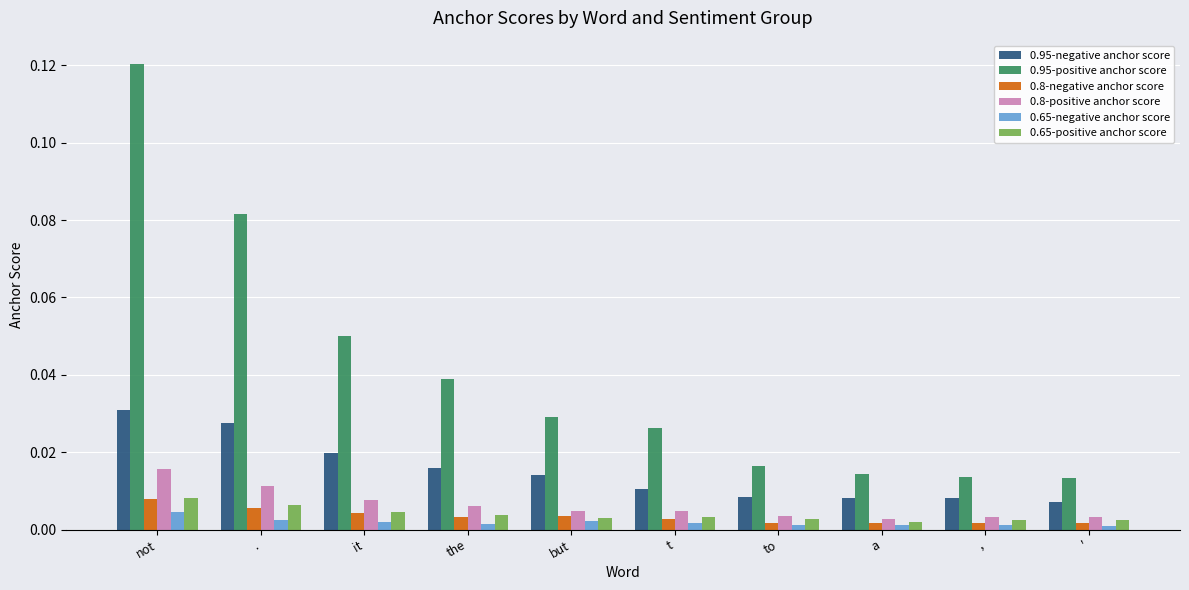

Count the 0.65-positive anchor score values in the range 0 to 1.

10